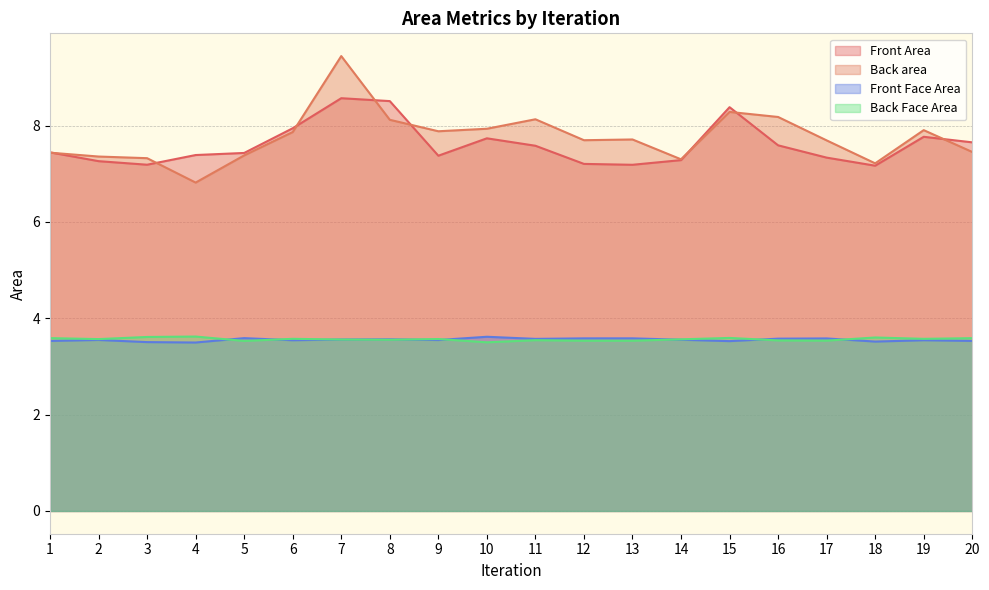

True or false: Back area has a value of 10.7 at 11.

False